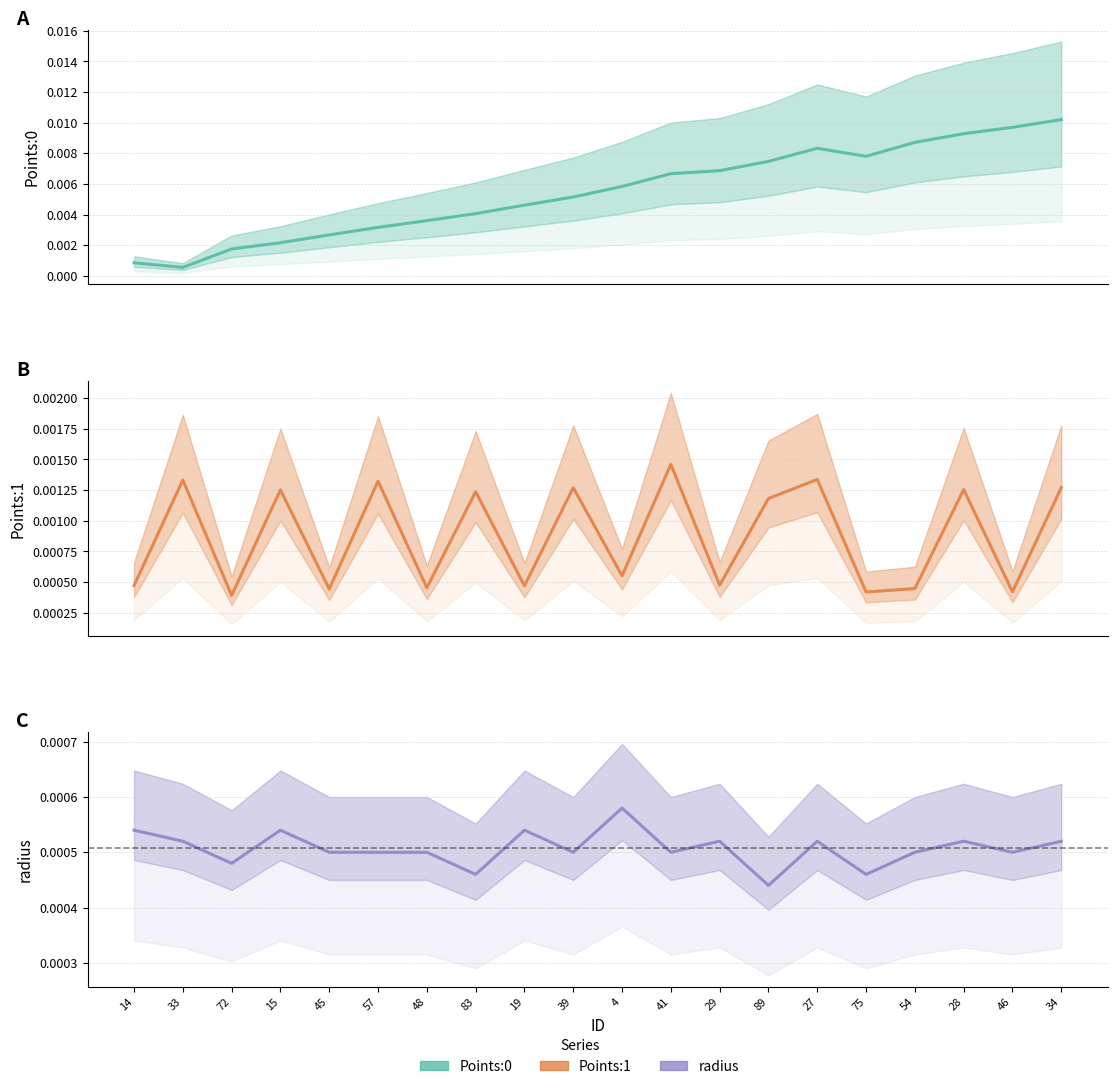

How many lines are shown in the chart?

3